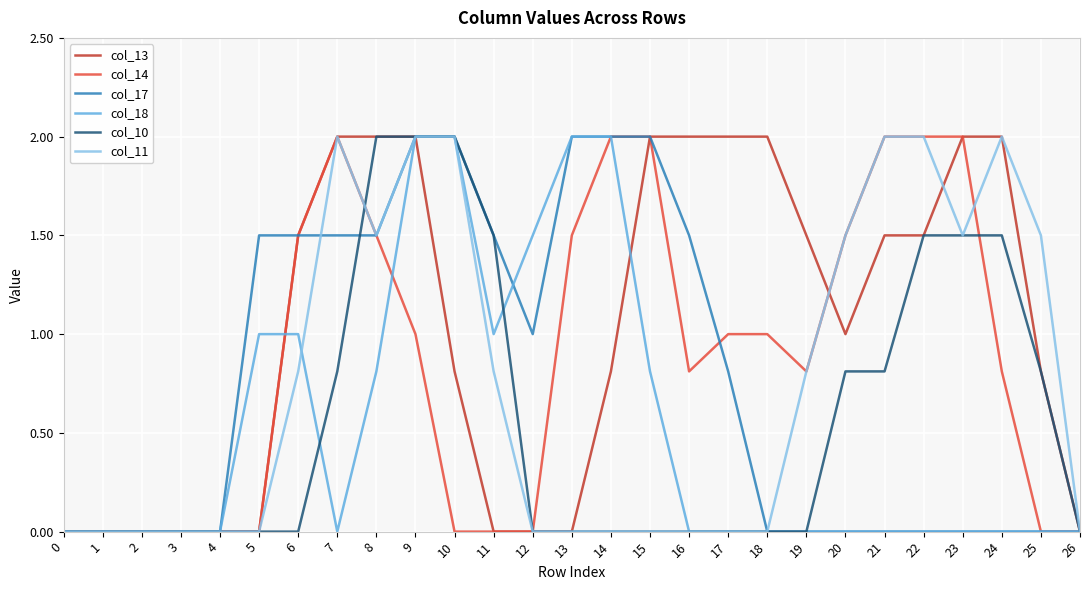

Reading right to left, transcribe all the data shown in this chart.

col_13: 0.0	0.8	2.0	2.0	1.5	1.5	1.0	1.5	2.0	2.0	2.0	2.0	0.8	0.0	0.0	0.0	0.8	2.0	2.0	2.0	1.5	0.0	0.0	0.0	0.0	0.0	0.0
col_14: 0.0	0.0	0.8	2.0	2.0	2.0	1.5	0.8	1.0	1.0	0.8	2.0	2.0	1.5	0.0	0.0	0.0	1.0	1.5	2.0	1.5	0.0	0.0	0.0	0.0	0.0	0.0
col_17: 0.0	0.0	0.0	0.0	0.0	0.0	0.0	0.0	0.0	0.8	1.5	2.0	2.0	2.0	1.0	1.5	2.0	2.0	1.5	1.5	1.5	1.5	0.0	0.0	0.0	0.0	0.0
col_18: 0.0	0.0	0.0	0.0	0.0	0.0	0.0	0.0	0.0	0.0	0.0	0.8	2.0	2.0	1.5	1.0	2.0	2.0	0.8	0.0	1.0	1.0	0.0	0.0	0.0	0.0	0.0
col_10: 0.0	0.8	1.5	1.5	1.5	0.8	0.8	0.0	0.0	0.0	0.0	0.0	0.0	0.0	0.0	1.5	2.0	2.0	2.0	0.8	0.0	0.0	0.0	0.0	0.0	0.0	0.0
col_11: 0.0	1.5	2.0	1.5	2.0	2.0	1.5	0.8	0.0	0.0	0.0	0.0	0.0	0.0	0.0	0.8	2.0	2.0	1.5	2.0	0.8	0.0	0.0	0.0	0.0	0.0	0.0